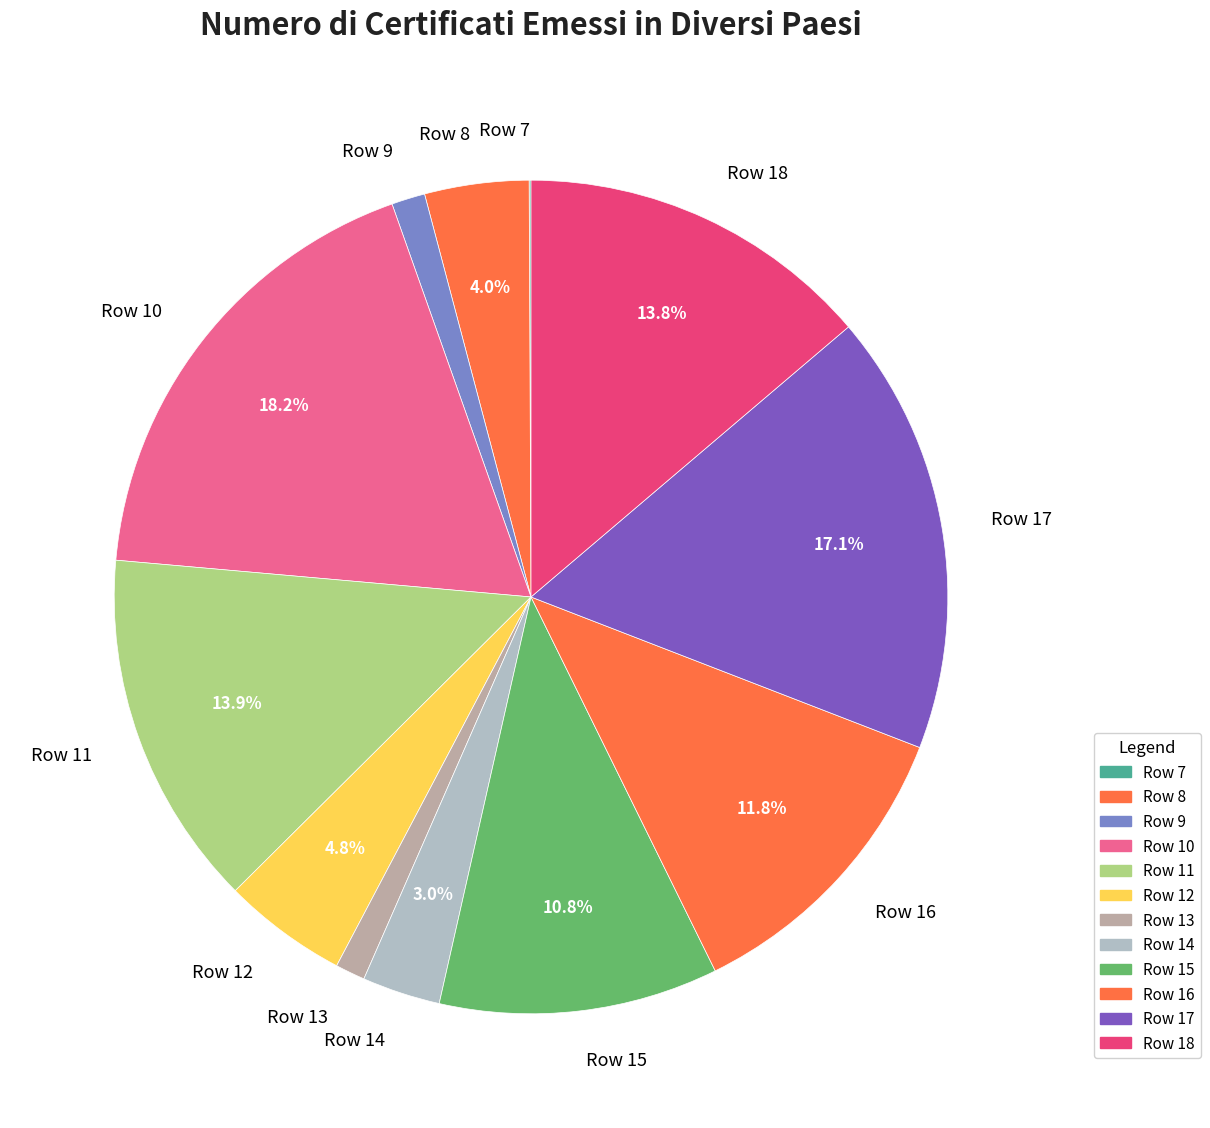

Is there a majority slice in this chart?

No